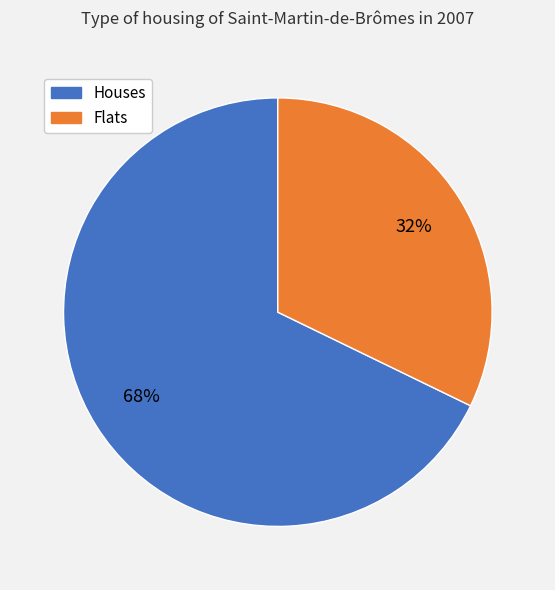

To the nearest percent, what is the difference between the largest and smallest slice percentages?

36%